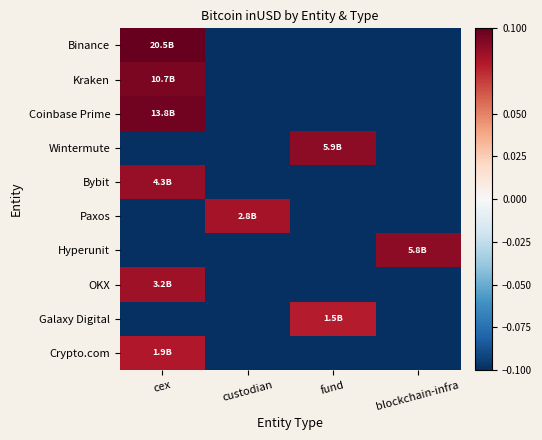

Reading left to right, list all the values displayed in this chart.

Binance: cex=0.1	custodian=-0.1	fund=-0.1	blockchain-infra=-0.1
Kraken: cex=0.1	custodian=-0.1	fund=-0.1	blockchain-infra=-0.1
Coinbase Prime: cex=0.1	custodian=-0.1	fund=-0.1	blockchain-infra=-0.1
Wintermute: cex=-0.1	custodian=-0.1	fund=0.1	blockchain-infra=-0.1
Bybit: cex=0.1	custodian=-0.1	fund=-0.1	blockchain-infra=-0.1
Paxos: cex=-0.1	custodian=0.1	fund=-0.1	blockchain-infra=-0.1
Hyperunit: cex=-0.1	custodian=-0.1	fund=-0.1	blockchain-infra=0.1
OKX: cex=0.1	custodian=-0.1	fund=-0.1	blockchain-infra=-0.1
Galaxy Digital: cex=-0.1	custodian=-0.1	fund=0.1	blockchain-infra=-0.1
Crypto.com: cex=0.1	custodian=-0.1	fund=-0.1	blockchain-infra=-0.1